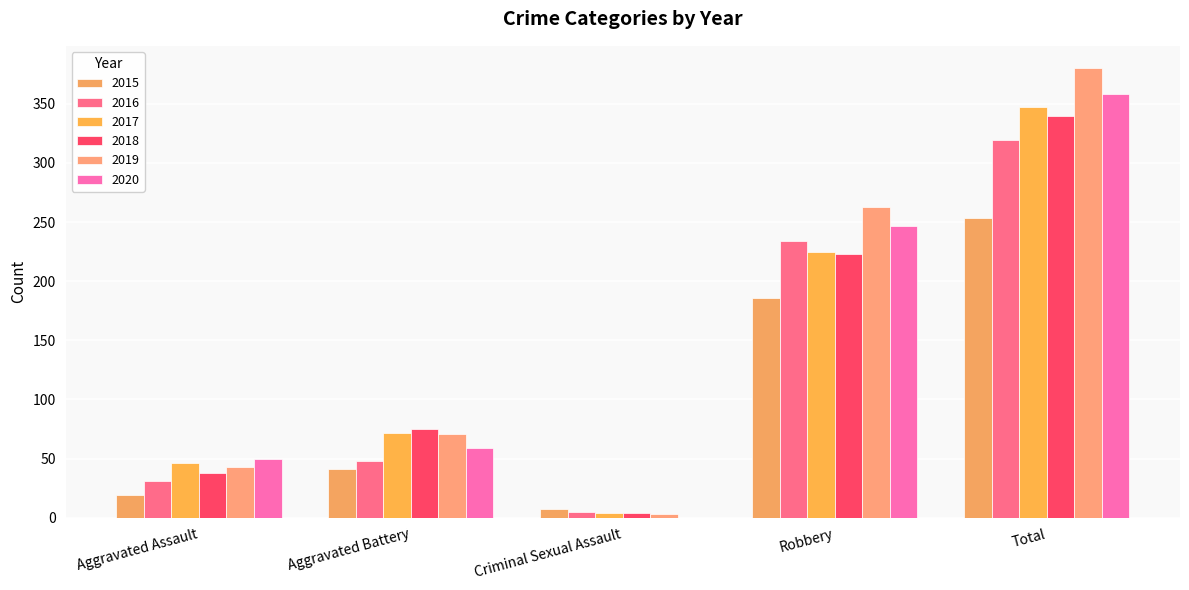

What are all the series names shown in the legend?

2015, 2016, 2017, 2018, 2019, 2020